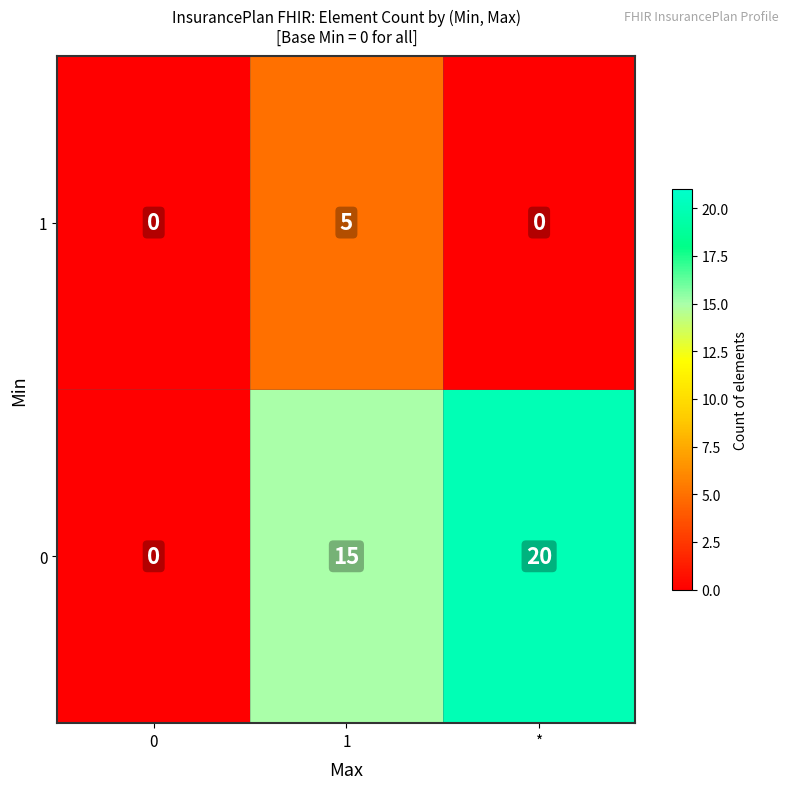

What is the difference between the highest and lowest values at *?

20